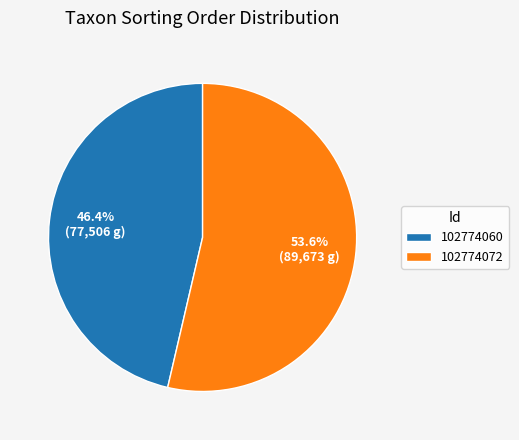

Between 102774060 and 102774072, which is larger?

102774072